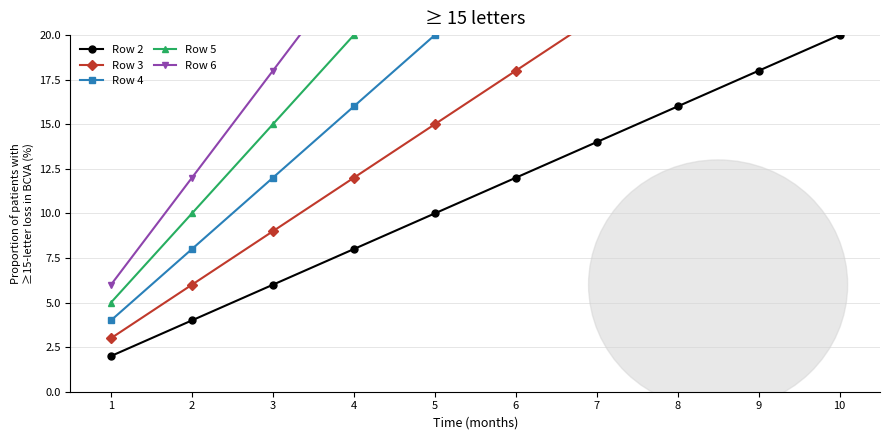

True or false: Row 3 has a value of 14 at 3.

False